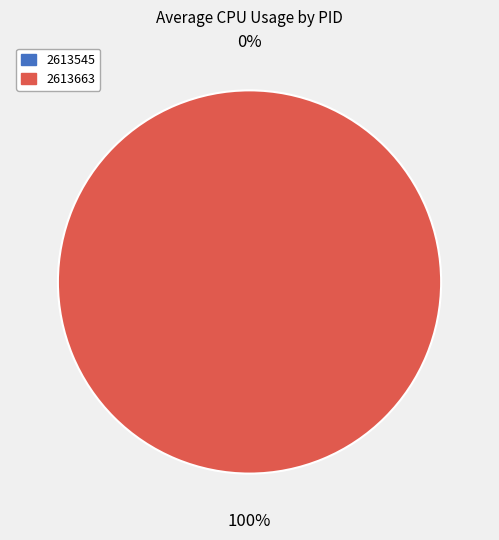

How many segments does this pie chart have?

2